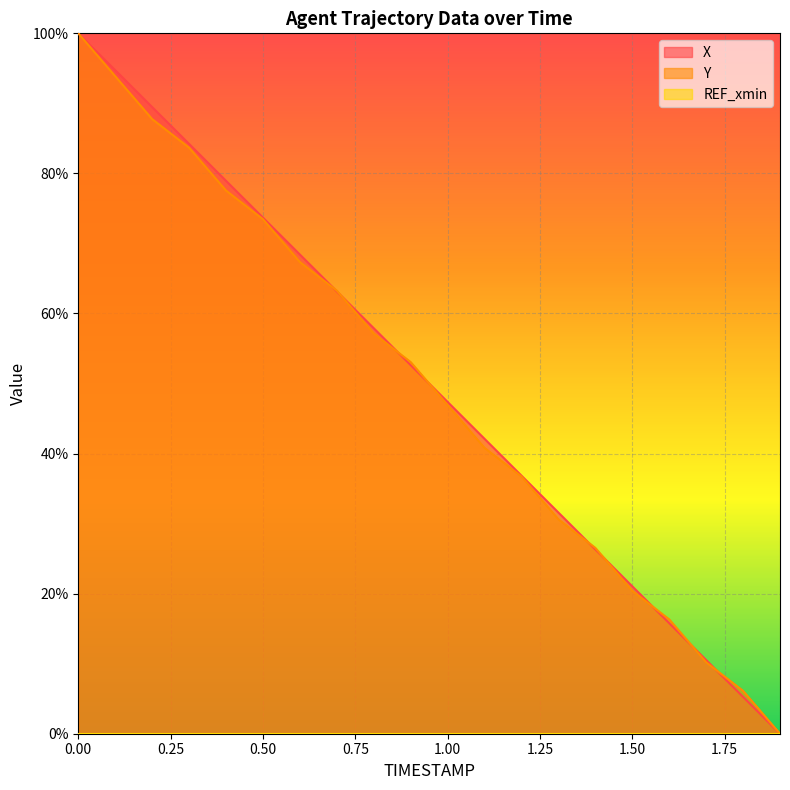

Which series ends up on top after the final intersection of Y and X?

Y